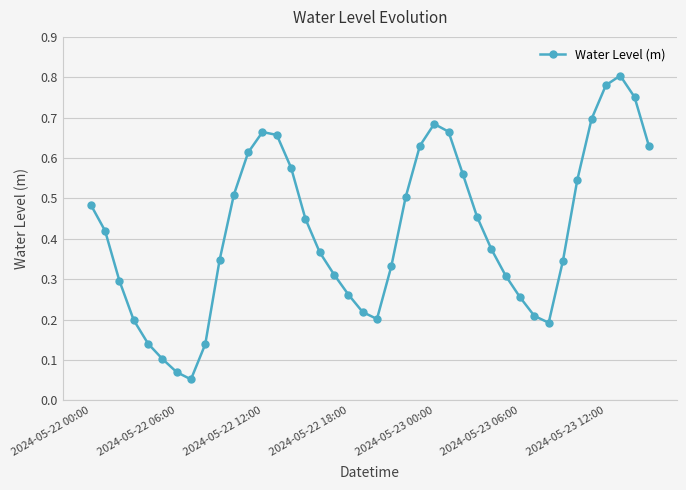

What is the sum of all values?

16.8